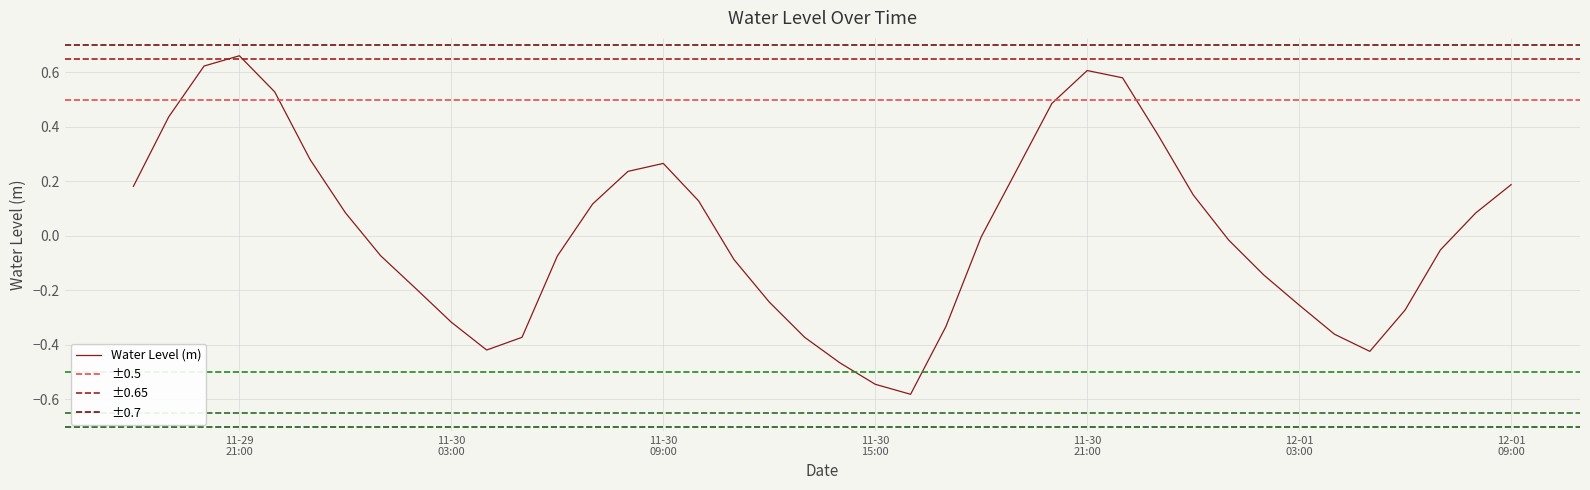

What position from the right is 2023-12-01 04:00:00?

6